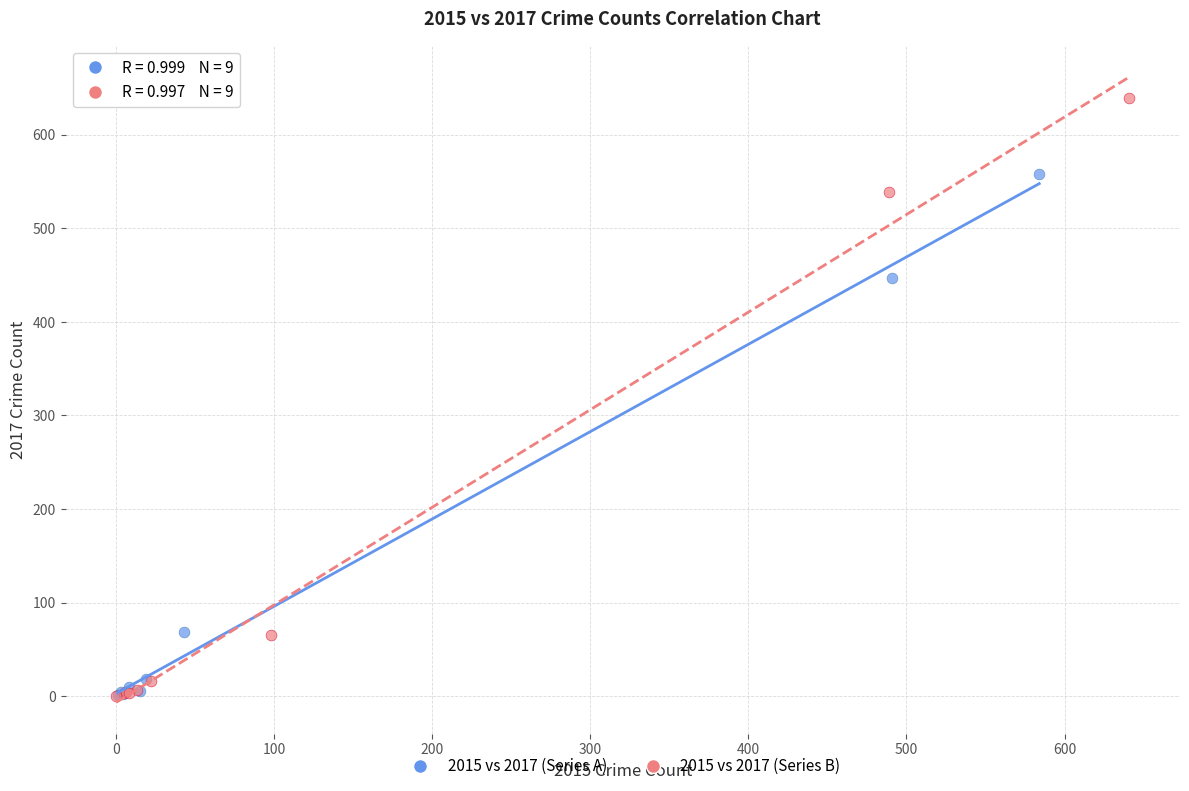

Which series contains the highest Y value?

2015 vs 2017 (Series B)